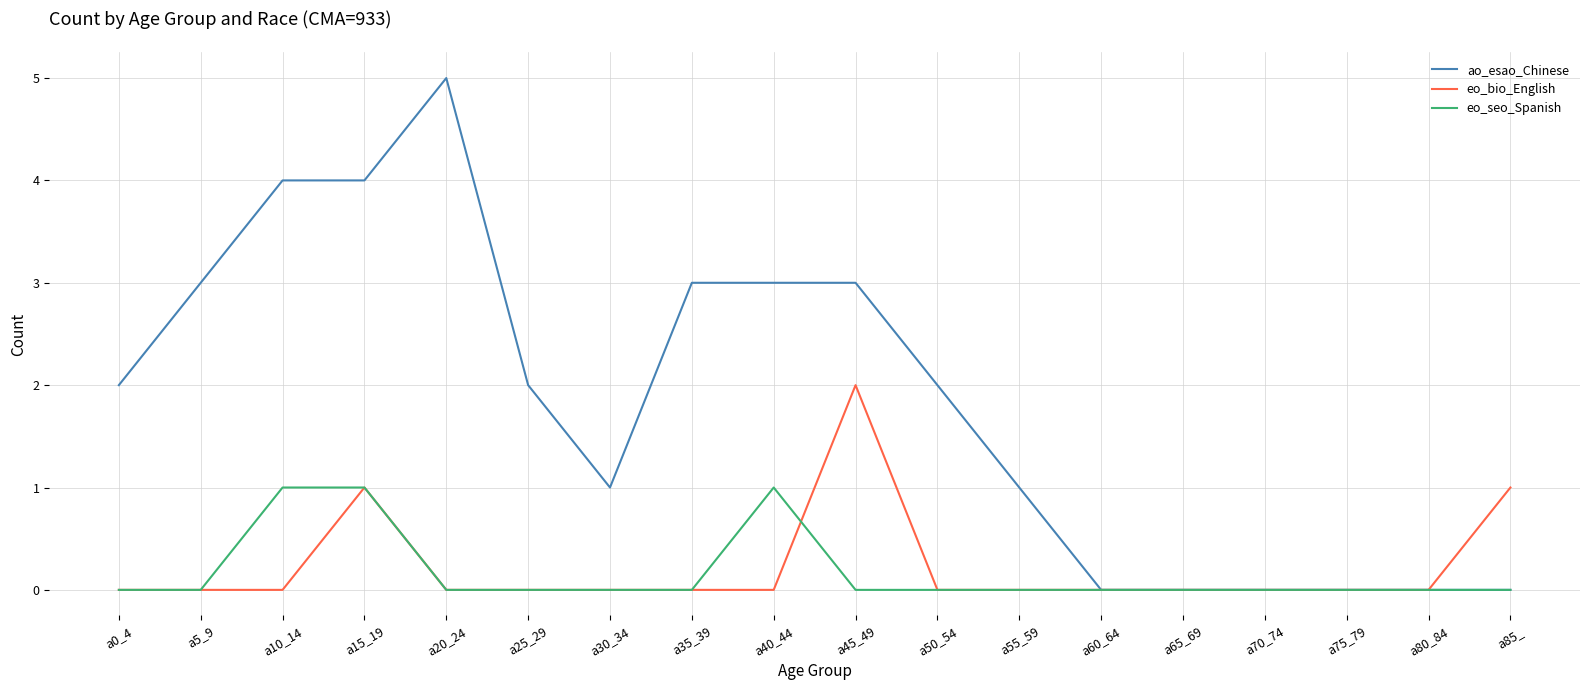

Is the value of ao_esao_Chinese at a55_59 greater than the value of eo_seo_Spanish at a5_9?

Yes